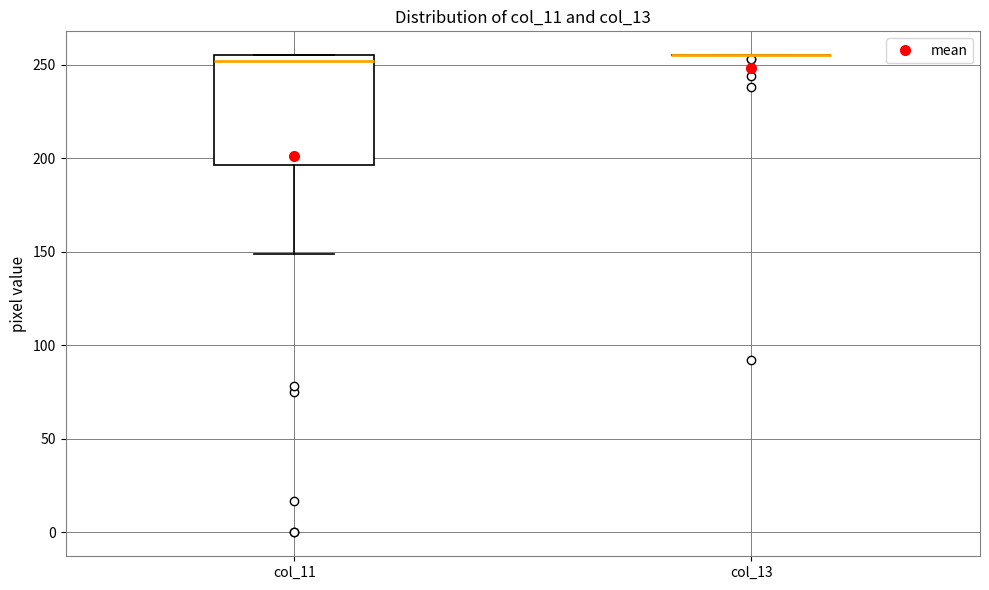

Reading left to right, transcribe this box plot: for each box, give where its median line is, the range the box spans, and where its two whiskers end, as read against the y-axis. The values are not printed on the chart, so give them approximately, as read against the axis.

col_11: median 250, box 195 to 255, whiskers 150 to 255
col_13: box collapsed to a line at 255, whiskers 255 to 255